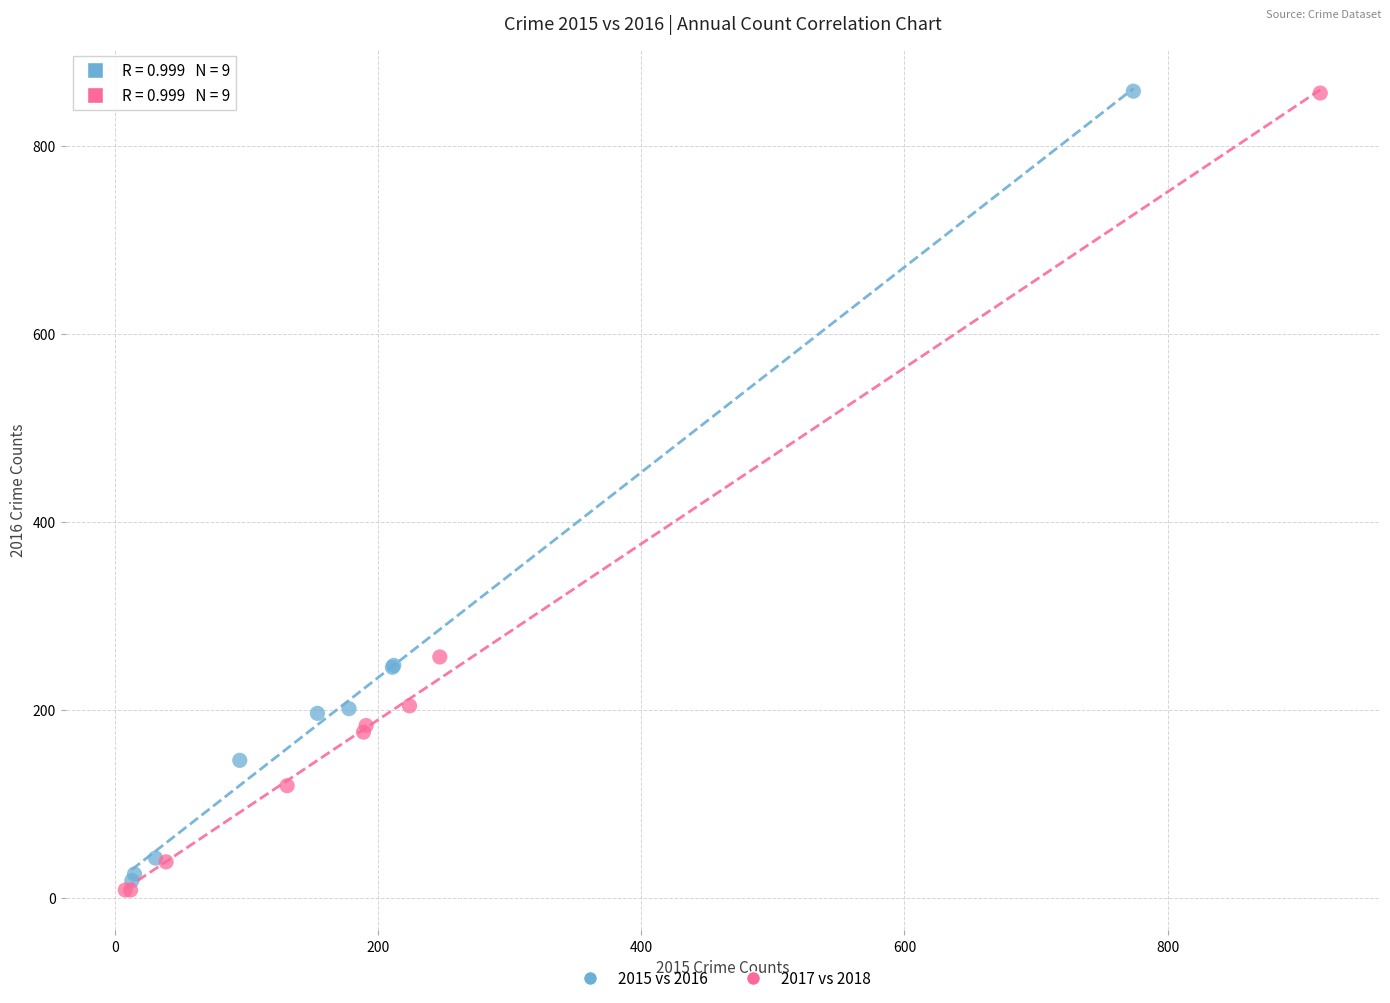

What are all the series names shown in the legend?

2015 vs 2016, 2017 vs 2018